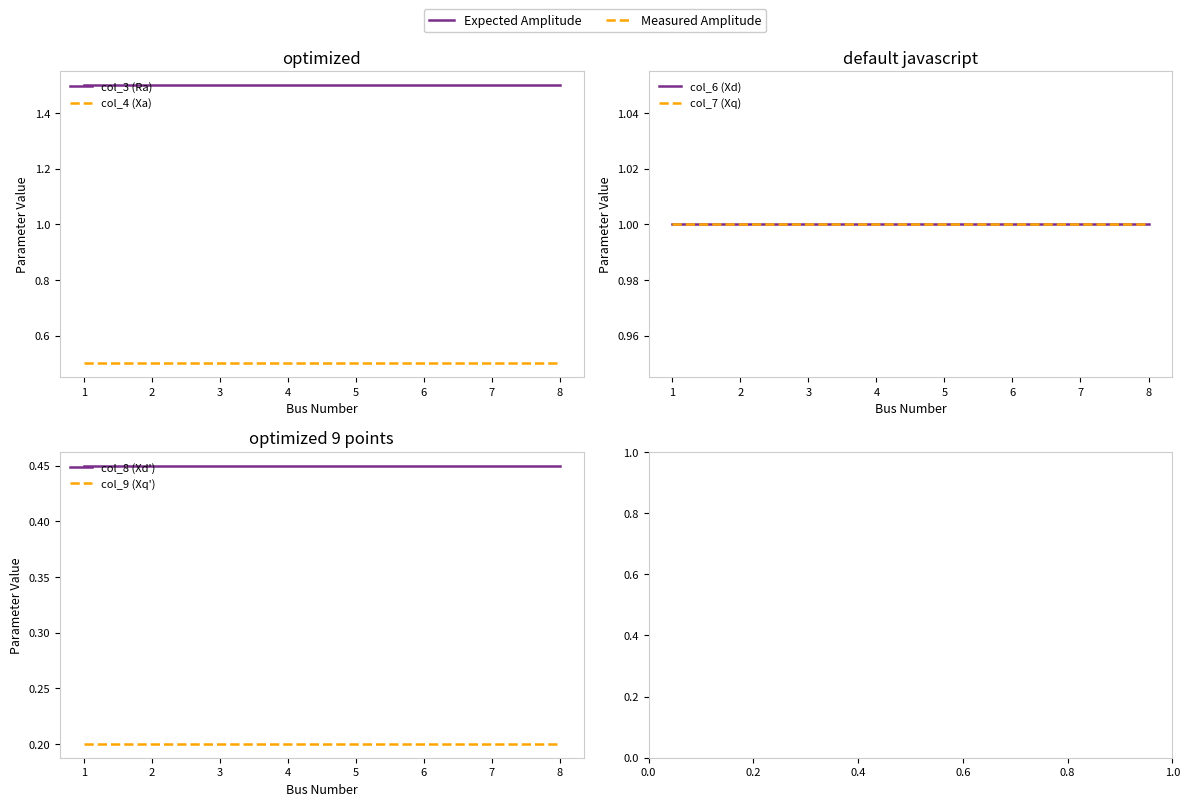

What is the lowest value of the col_8 (Xd') series?

0.5